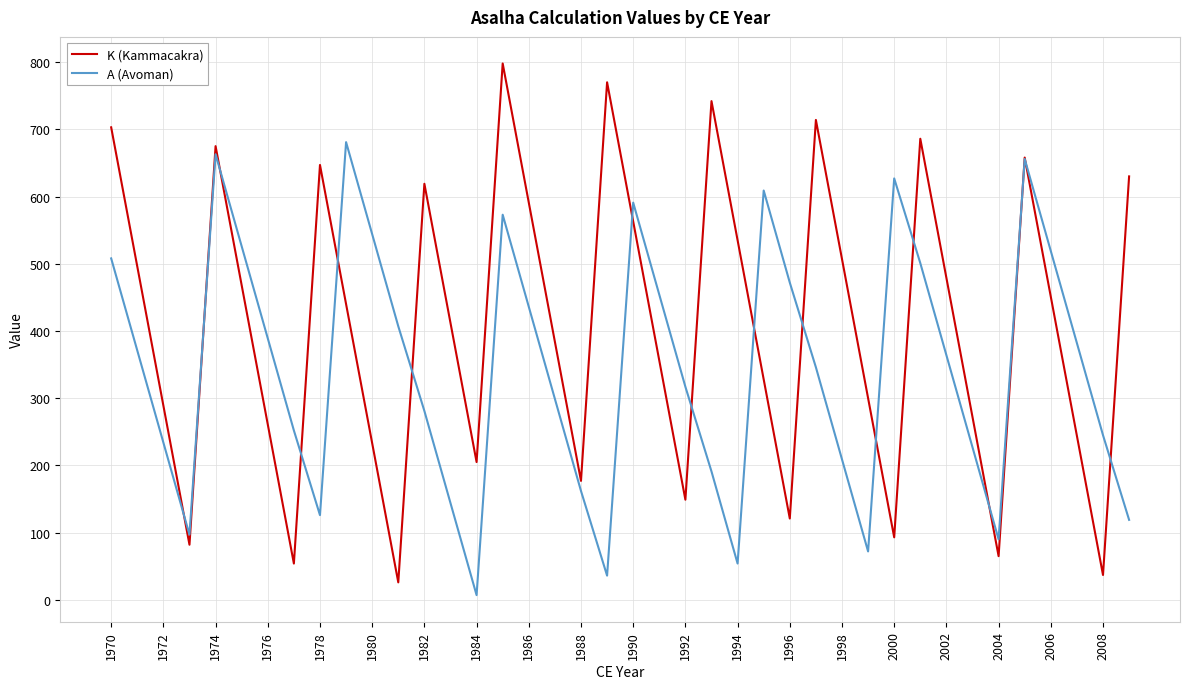

Which series has the largest total across all categories?

K (Kammacakra)